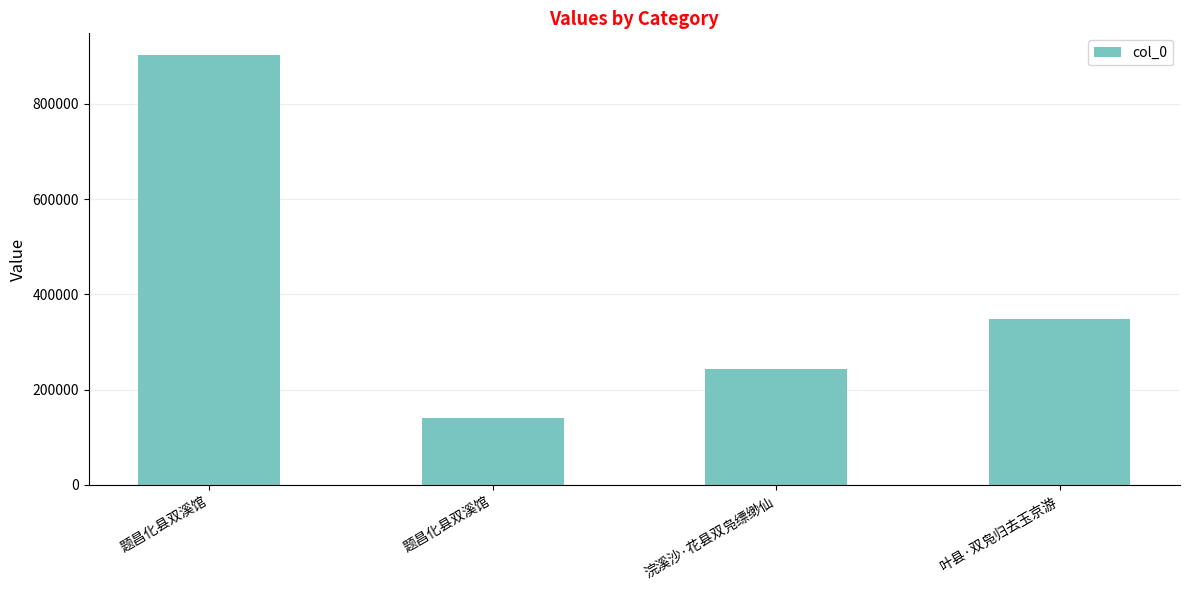

Count the values in the range 244371 to 903111.

3